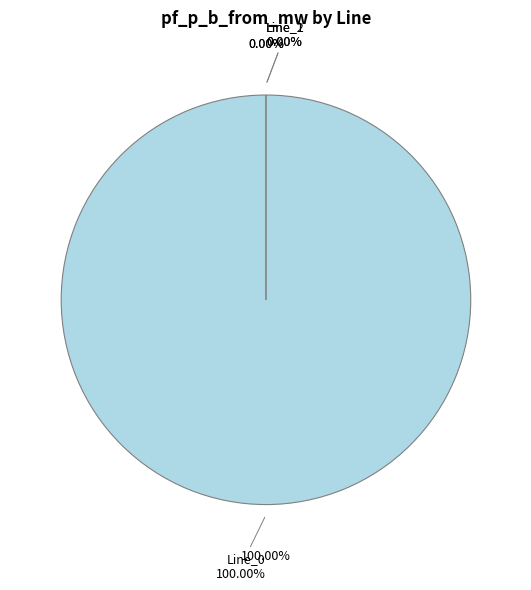

How many slices are in this pie chart?

3